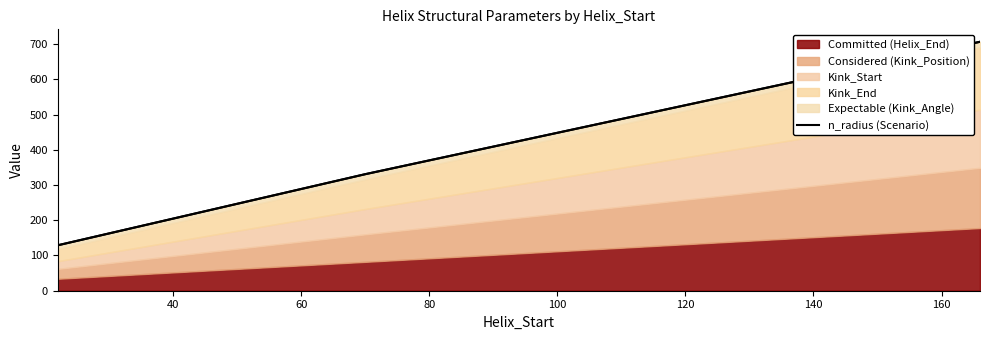

Reading right to left, transcribe all the data shown in this chart.

706.7	330.8	129.0